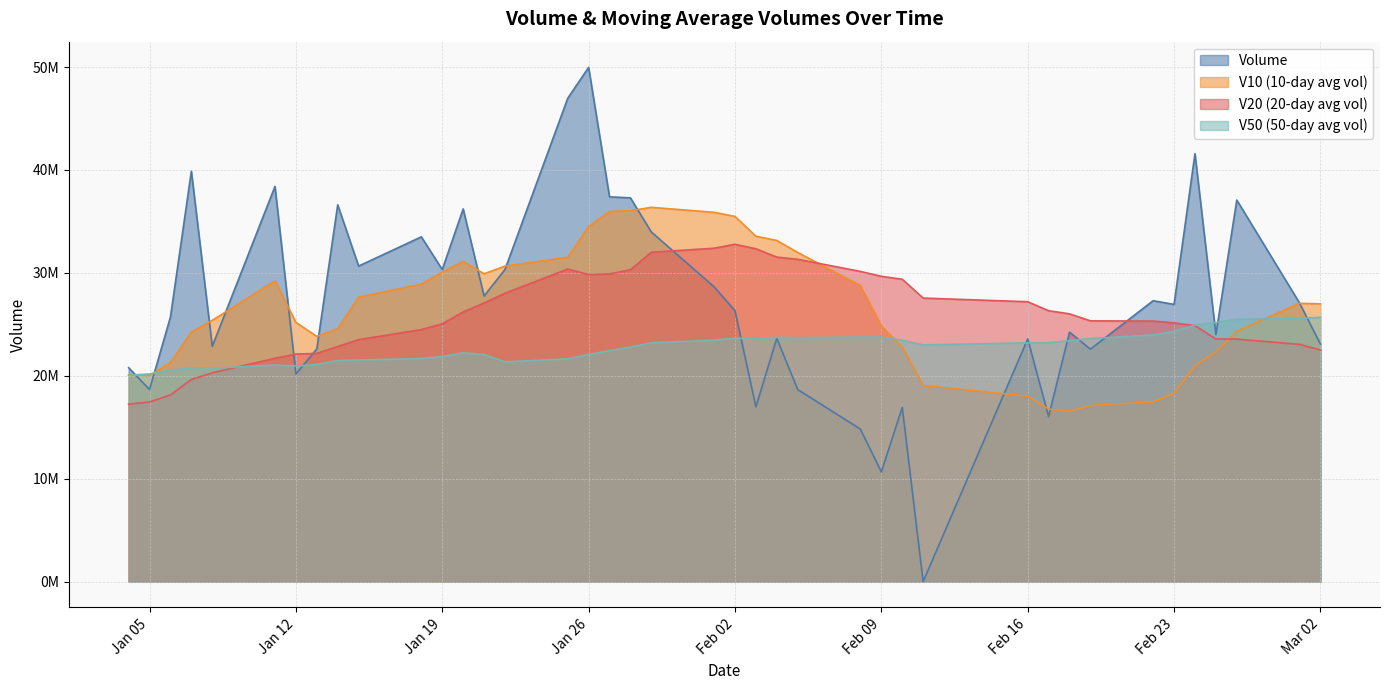

Rank the categories by V10 value from lowest to highest.

2021-02-18, 2021-02-17, 2021-02-19, 2021-02-22, 2021-02-16, 2021-02-23, 2021-02-11, 2021-01-05, 2021-01-04, 2021-02-24, 2021-01-06, 2021-02-25, 2021-02-10, 2021-01-13, 2021-01-07, 2021-02-26, 2021-01-14, 2021-02-09, 2021-01-12, 2021-01-08, 2021-03-02, 2021-03-01, 2021-01-15, 2021-02-08, 2021-01-18, 2021-01-11, 2021-01-21, 2021-01-19, 2021-01-22, 2021-01-20, 2021-01-25, 2021-02-05, 2021-02-04, 2021-02-03, 2021-01-26, 2021-02-02, 2021-02-01, 2021-01-27, 2021-01-28, 2021-01-29